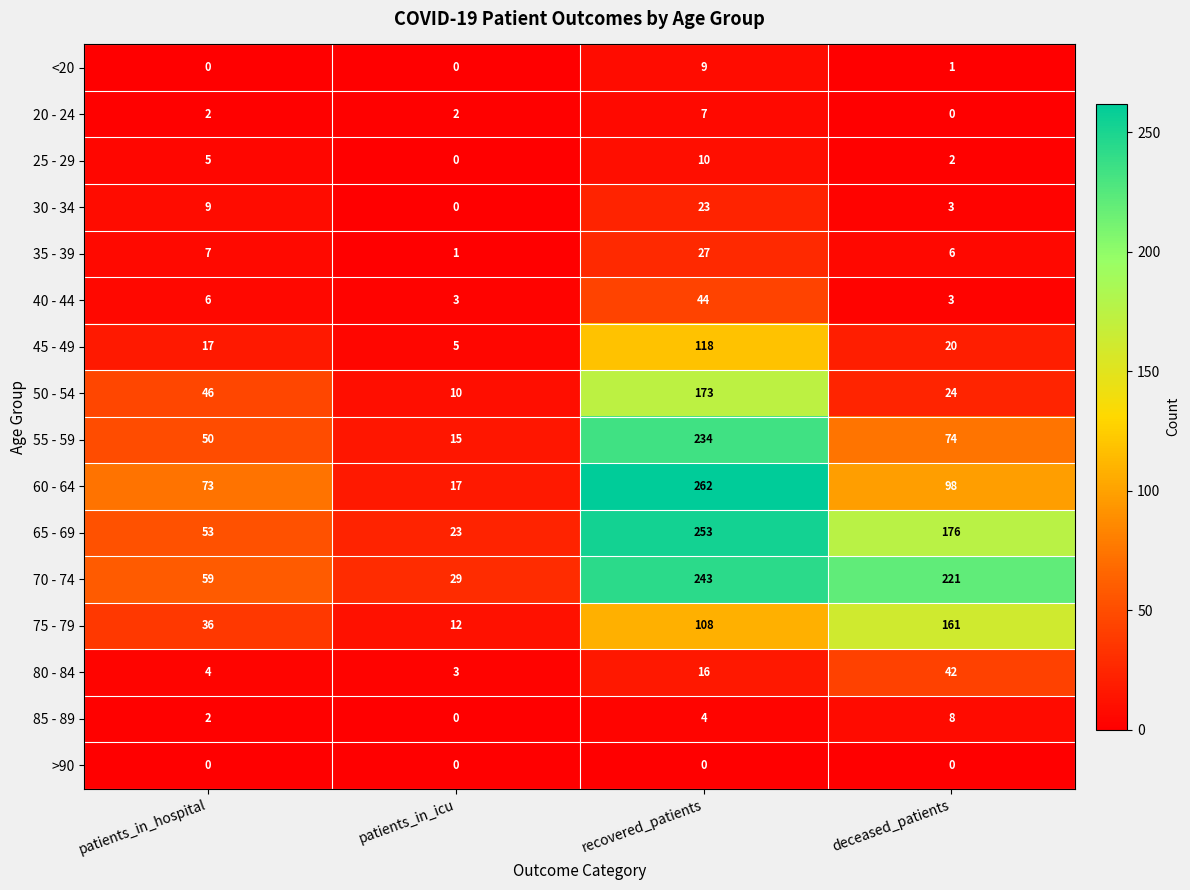

At which label does 55 - 59 first exceed 74?

recovered_patients